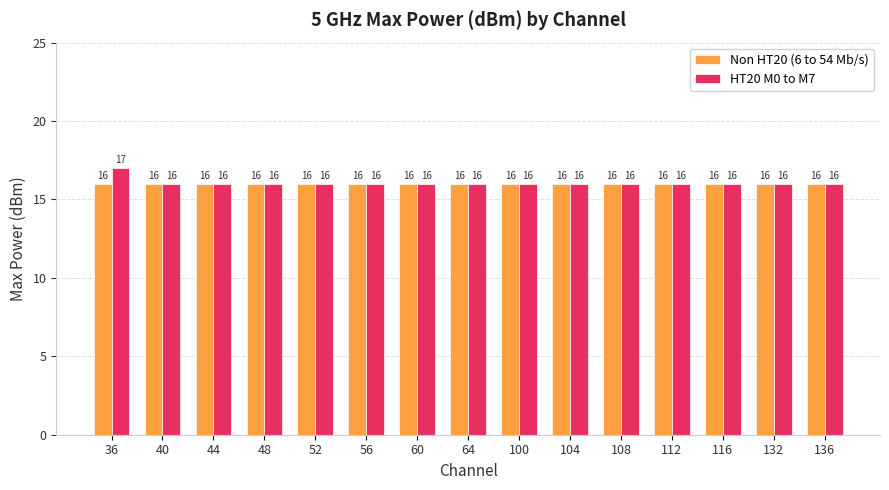

Reading right to left, what are all the values shown in this chart?

Non HT20 (6 to 54 Mb/s): 136=16	132=16	116=16	112=16	108=16	104=16	100=16	64=16	60=16	56=16	52=16	48=16	44=16	40=16	36=16
HT20 M0 to M7: 136=16	132=16	116=16	112=16	108=16	104=16	100=16	64=16	60=16	56=16	52=16	48=16	44=16	40=16	36=17